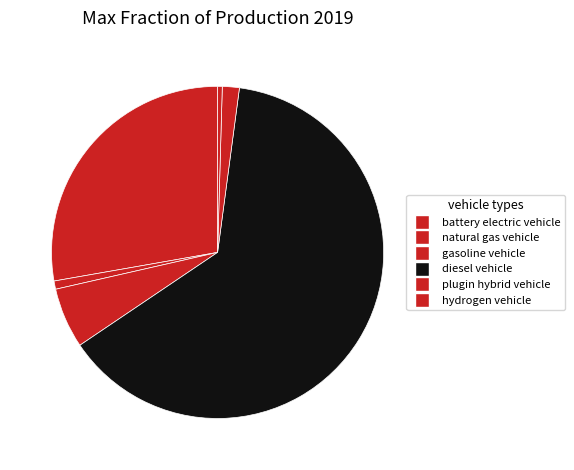

How many segments does this pie chart have?

6